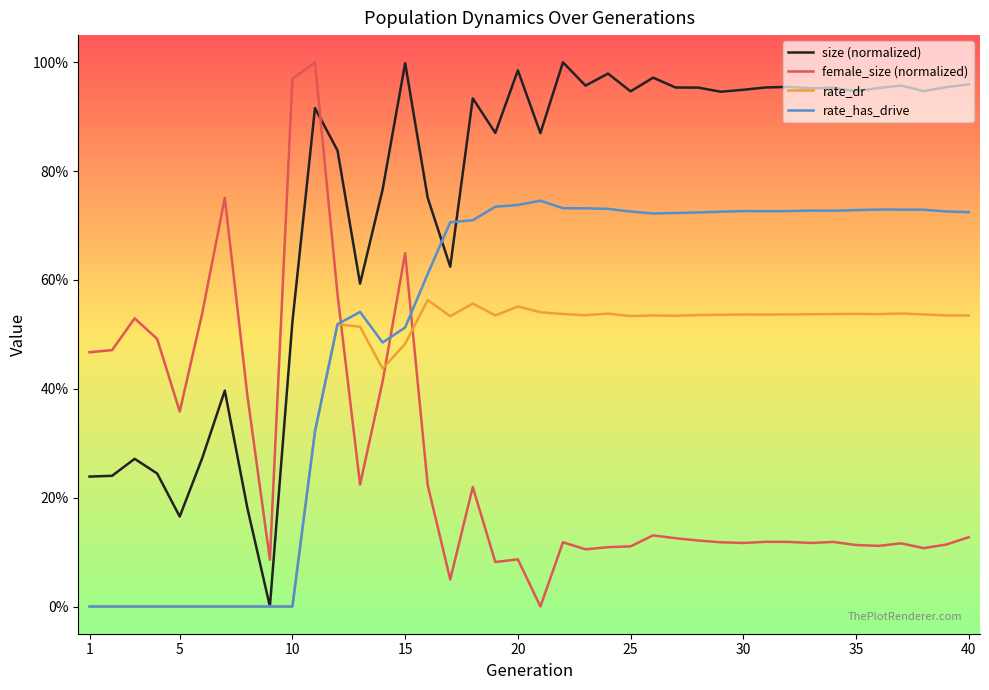

What are all the series names shown in the legend?

size (normalized), female_size (normalized), rate_dr, rate_has_drive